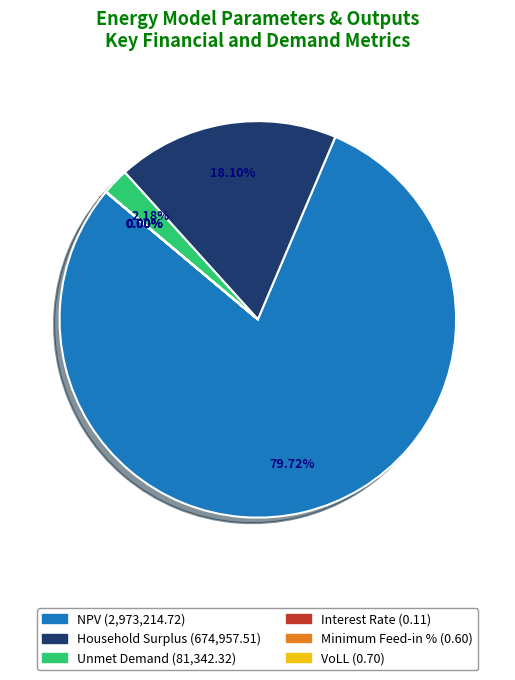

What percentage do Minimum Feed-in % and NPV together represent?

79.7%